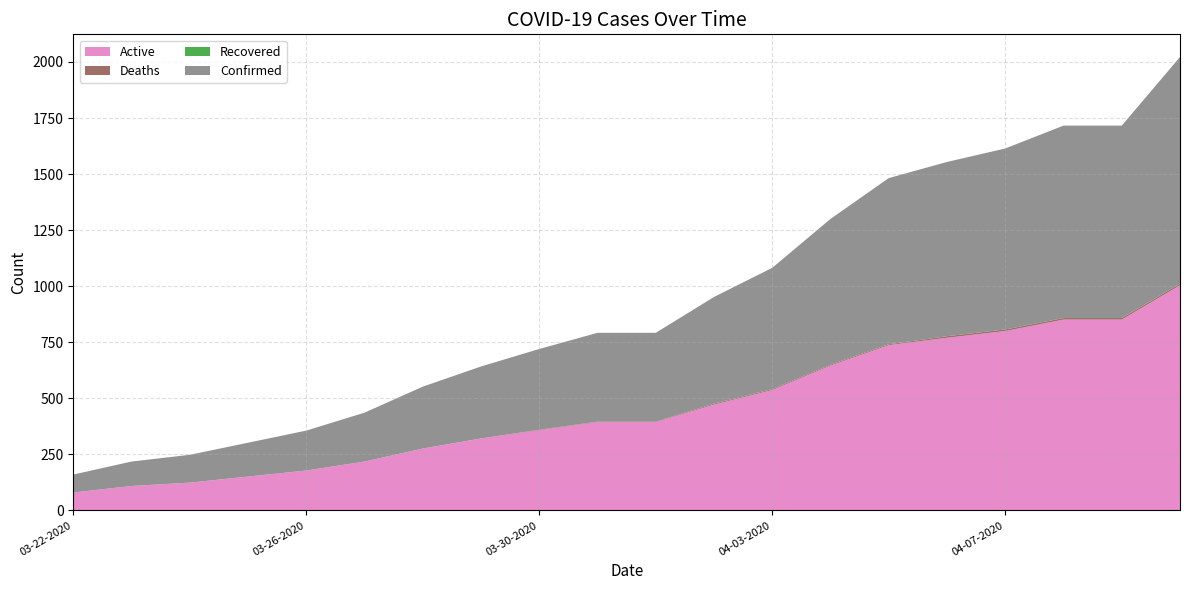

Reading left to right, list all the values displayed in this chart.

Active: 03-22-2020=80	03-23-2020=109	03-24-2020=124	03-25-2020=151	03-26-2020=178	03-27-2020=218	03-28-2020=276	03-29-2020=321	03-30-2020=358	03-31-2020=394	04-01-2020=394	04-02-2020=472	04-03-2020=537	04-04-2020=646	04-05-2020=737	04-06-2020=770	04-07-2020=800	04-08-2020=851	04-09-2020=851	04-10-2020=1004
Deaths: 03-22-2020=0	03-23-2020=0	03-24-2020=0	03-25-2020=0	03-26-2020=0	03-27-2020=0	03-28-2020=0	03-29-2020=0	03-30-2020=2	03-31-2020=2	04-01-2020=2	04-02-2020=4	04-03-2020=4	04-04-2020=4	04-05-2020=4	04-06-2020=7	04-07-2020=7	04-08-2020=7	04-09-2020=7	04-10-2020=7
Recovered: 03-22-2020=0	03-23-2020=0	03-24-2020=0	03-25-2020=0	03-26-2020=0	03-27-2020=0	03-28-2020=0	03-29-2020=0	03-30-2020=0	03-31-2020=0	04-01-2020=0	04-02-2020=0	04-03-2020=0	04-04-2020=0	04-05-2020=0	04-06-2020=0	04-07-2020=0	04-08-2020=0	04-09-2020=0	04-10-2020=0
Confirmed: 03-22-2020=80	03-23-2020=109	03-24-2020=124	03-25-2020=151	03-26-2020=178	03-27-2020=218	03-28-2020=276	03-29-2020=321	03-30-2020=360	03-31-2020=396	04-01-2020=396	04-02-2020=476	04-03-2020=541	04-04-2020=650	04-05-2020=741	04-06-2020=777	04-07-2020=807	04-08-2020=858	04-09-2020=858	04-10-2020=1011